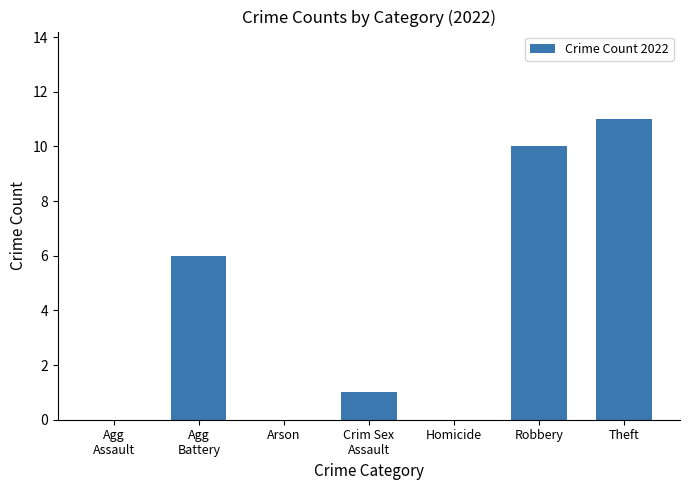

What is the sum of all values?

28